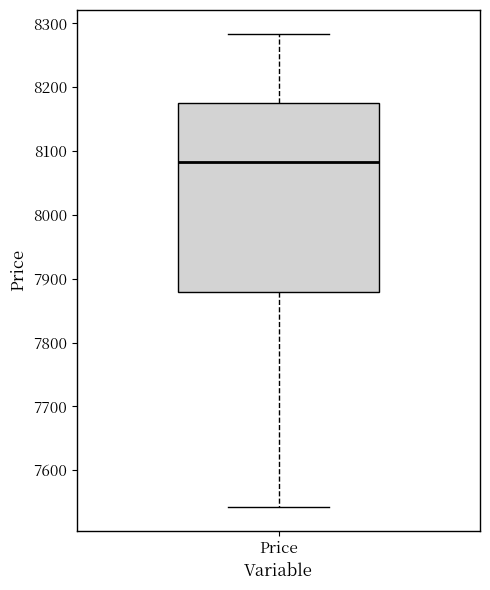

Transcribe this box plot: give where the median line is, the range the box spans, and where the two whiskers end, as read against the y-axis. The values are not printed on the chart, so give them approximately, as read against the axis.

median 8080, box 7880 to 8170, whiskers 7540 to 8280